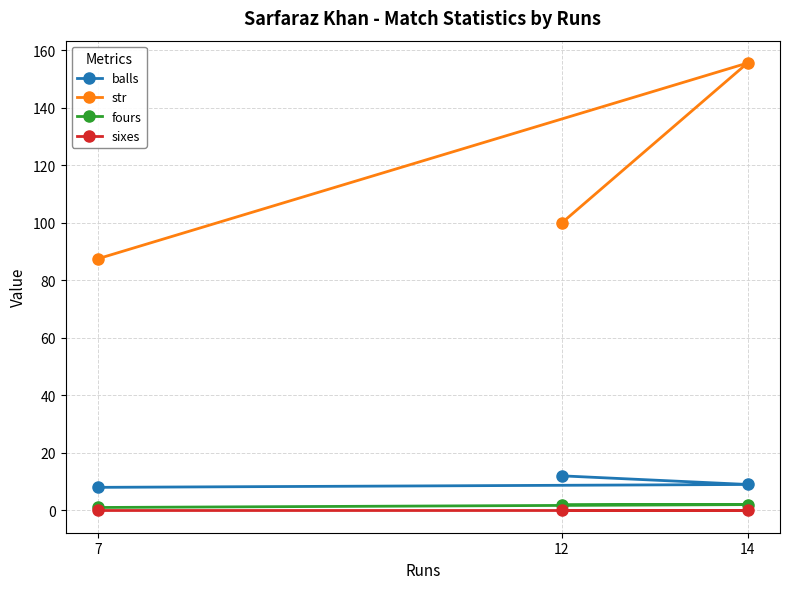

What is the value of the fours point at the 1st from the left?

1.0